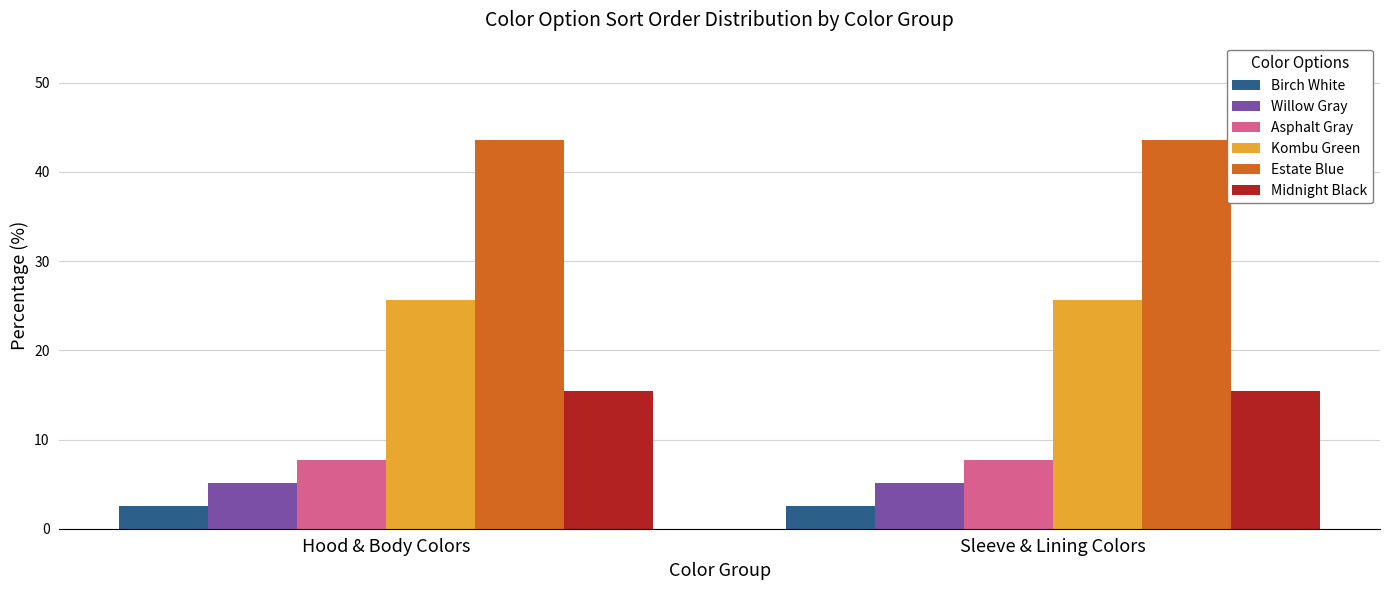

What is the minimum value for Kombu Green?

25.6